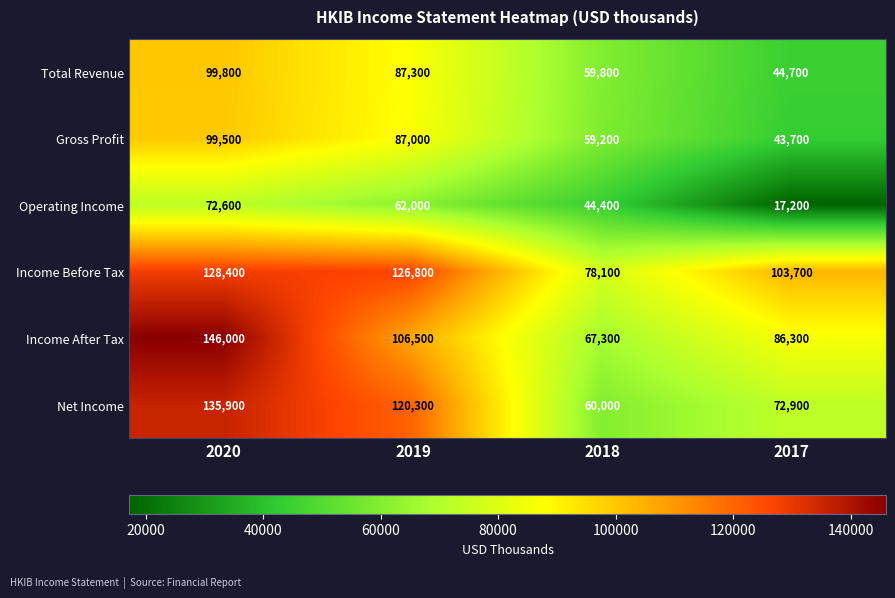

What is the maximum value shown in the chart?

146000